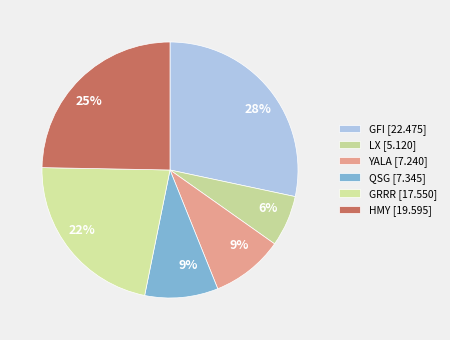

Do QSG and YALA together represent more than half of the pie?

No